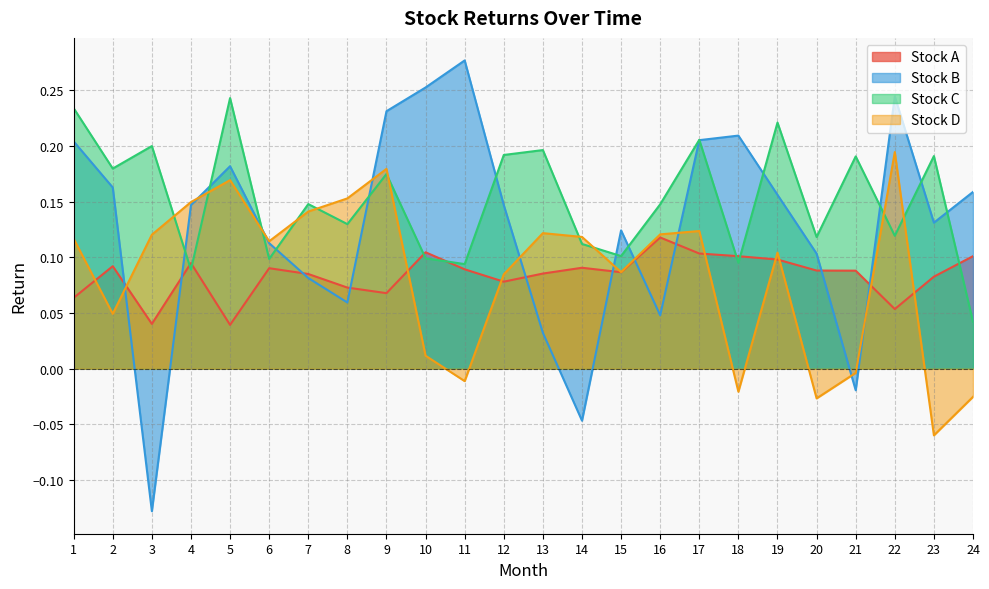

At which category is the sum across all series the highest?

9